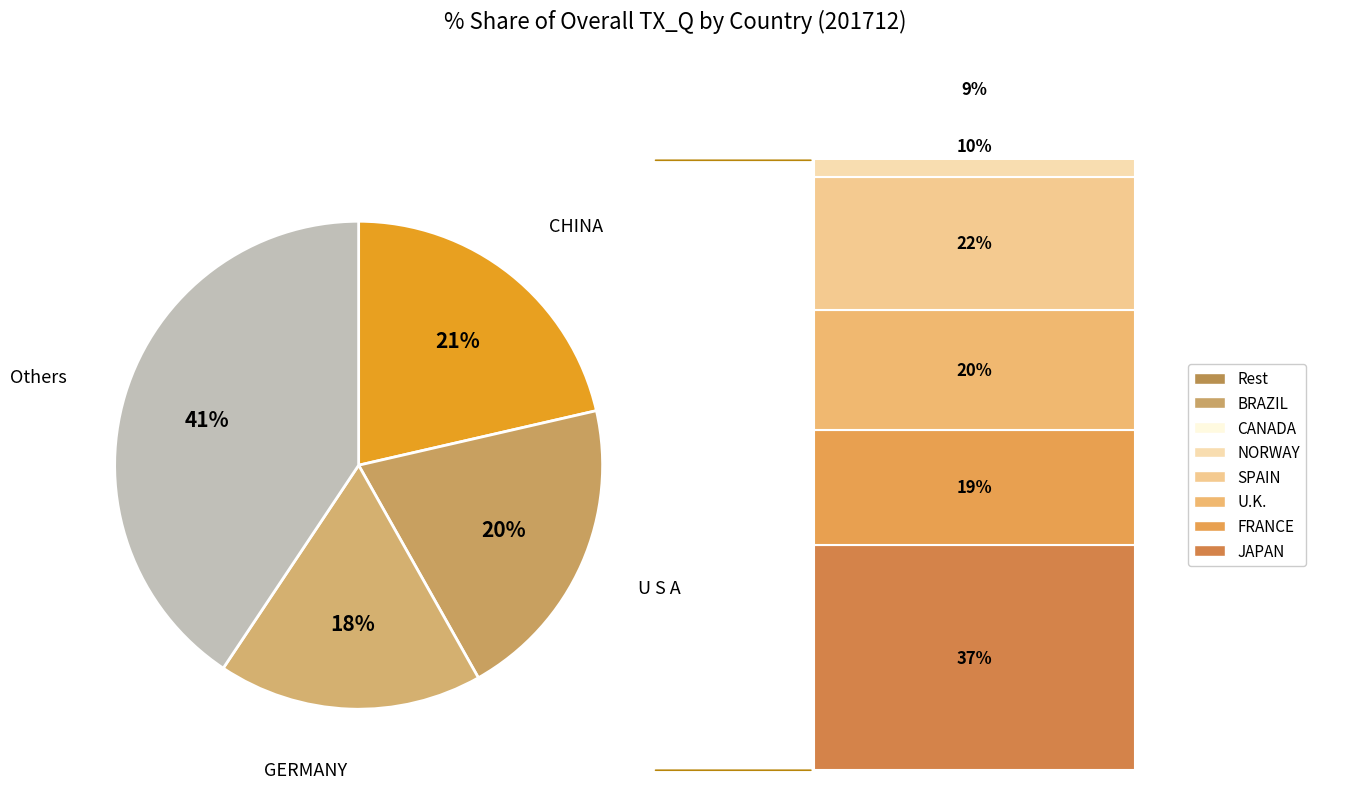

How many slices are in this pie chart?

4